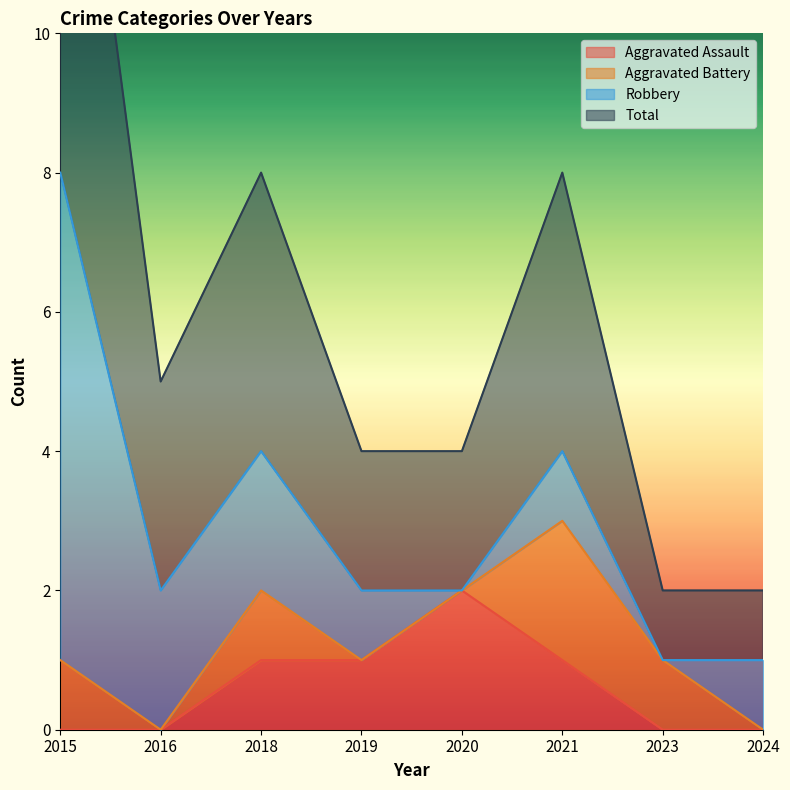

At how many categories does at least one series exceed 4?

4